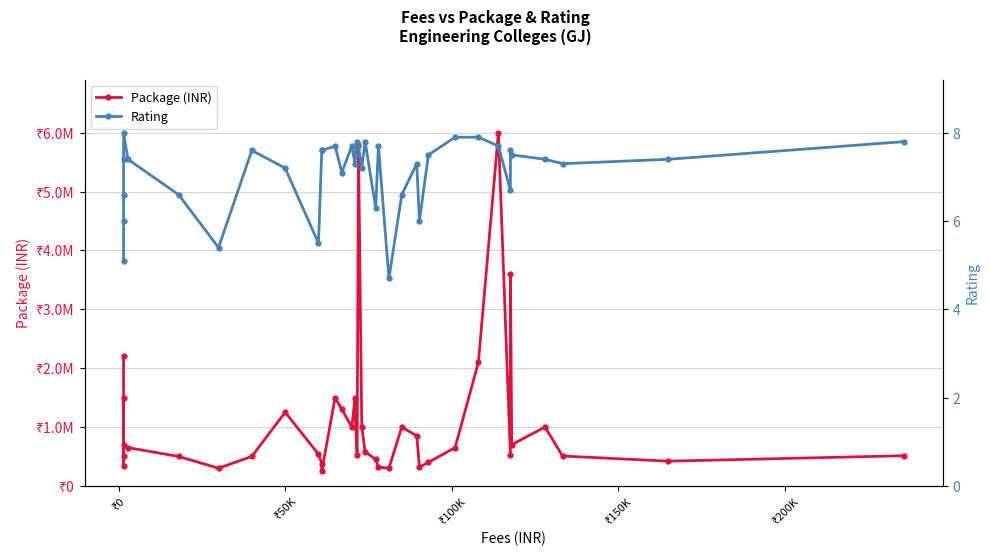

At which label is Rating closest to 6?

₹0